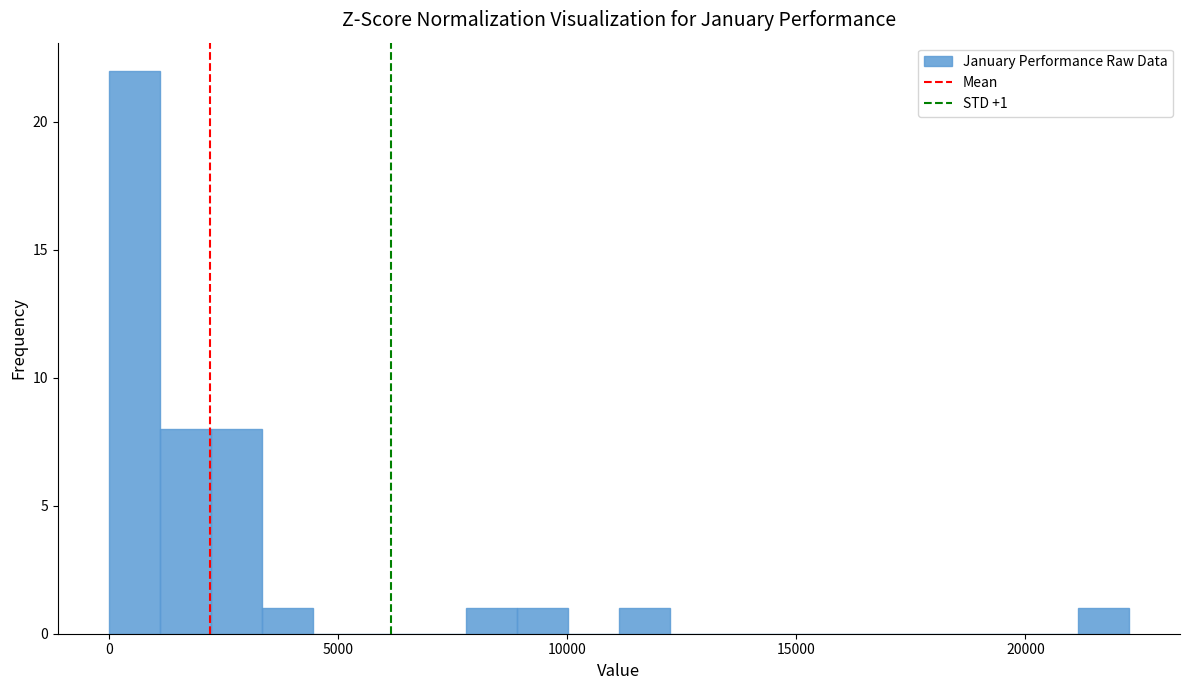

Around what value on the x-axis is the tallest bar? Give the approximate position of its centre, as read against the axis.

500